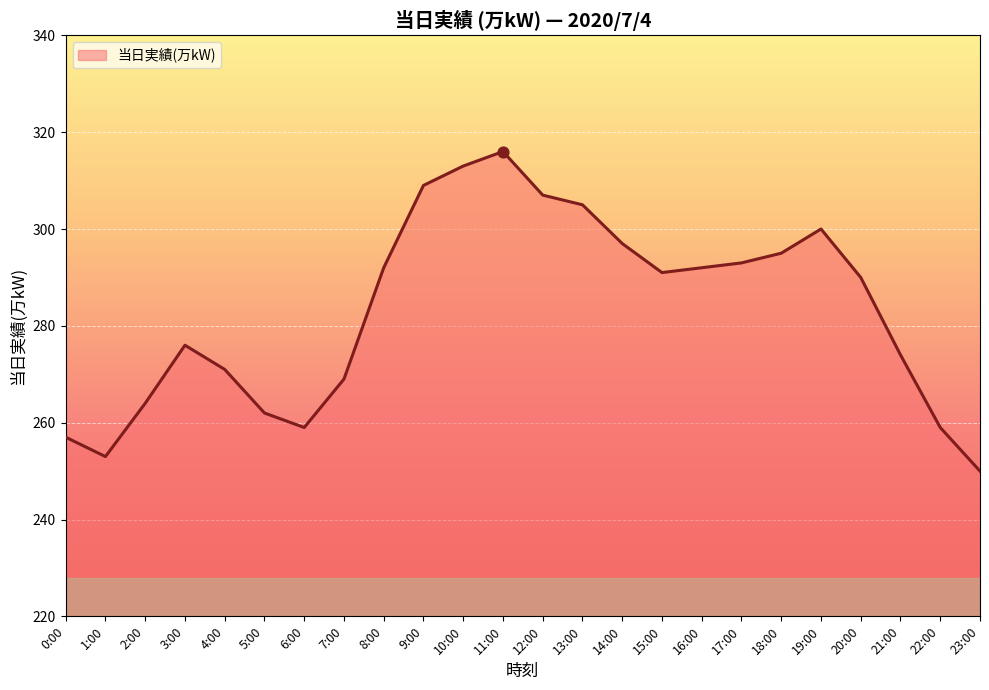

What is the ratio of the value at 13:00 to the value at 5:00?

1.2